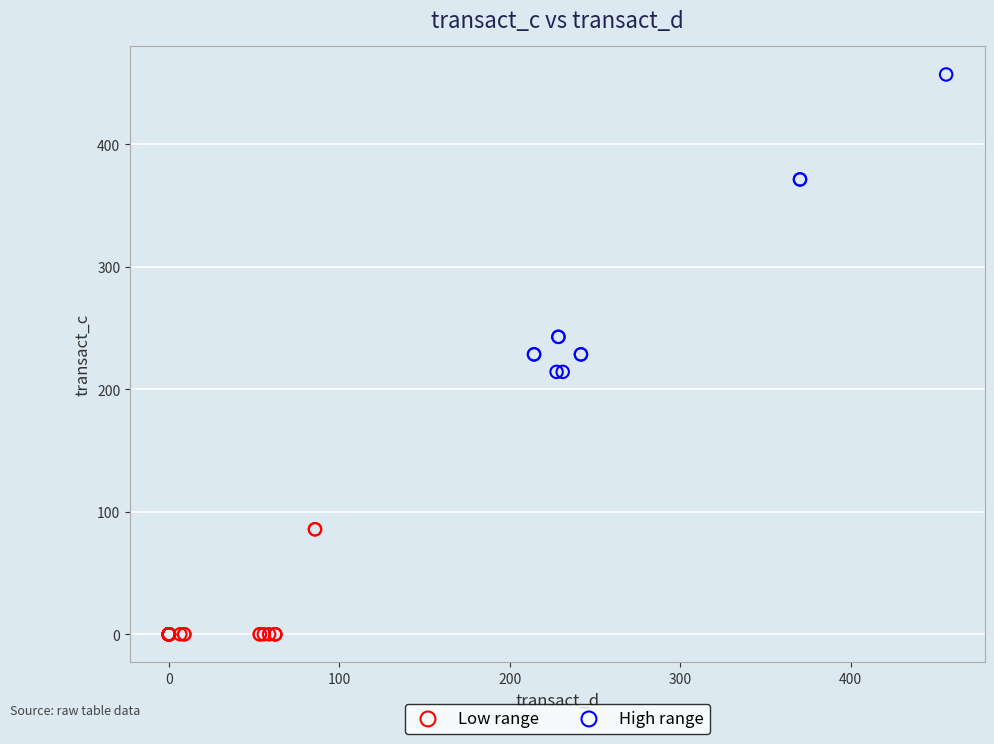

Which series contains the lowest Y value?

Low range